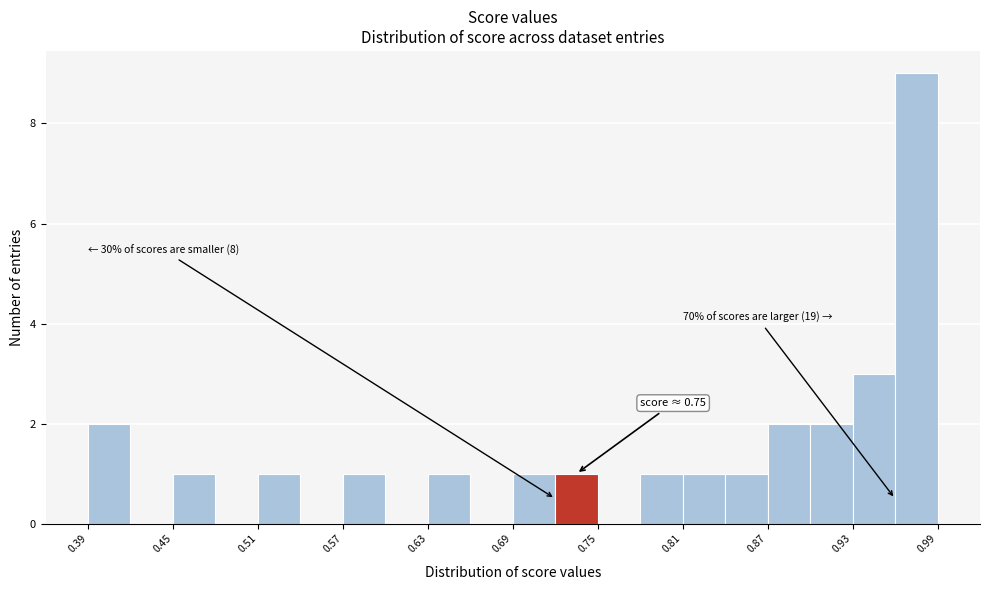

Around what value on the x-axis is the tallest bar? Give the approximate position of its centre, as read against the axis.

0.98